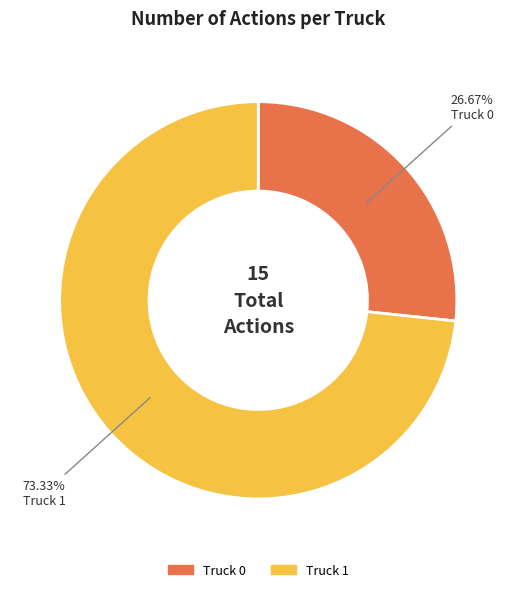

To the nearest percent, what is the combined percentage of Truck 0 and Truck 1?

100%